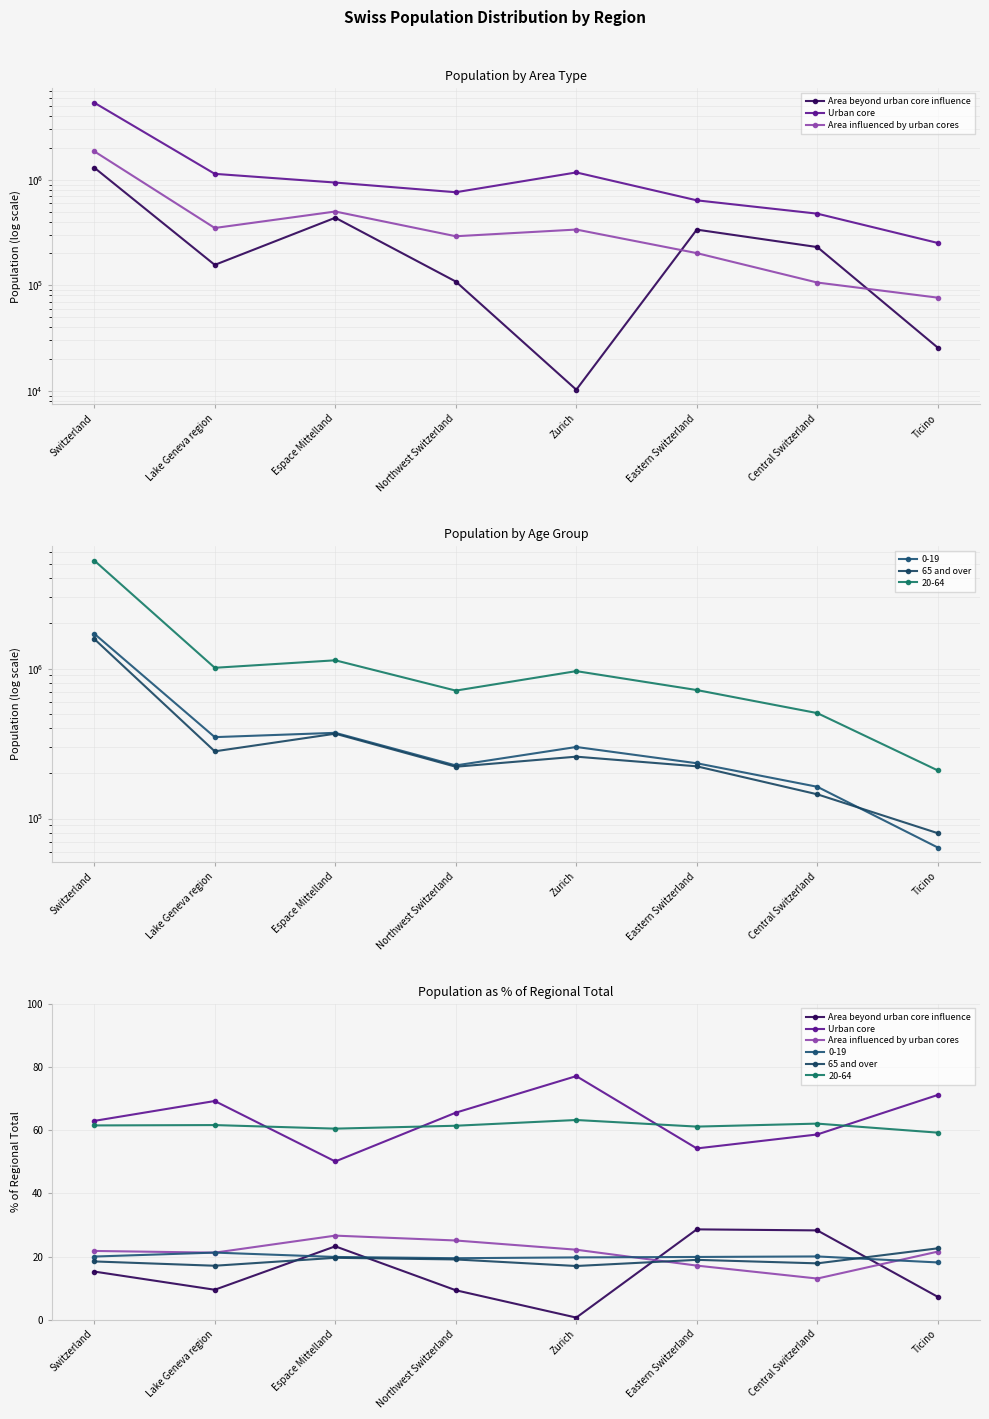

Which has a higher value, Switzerland or Espace Mittelland?

Espace Mittelland